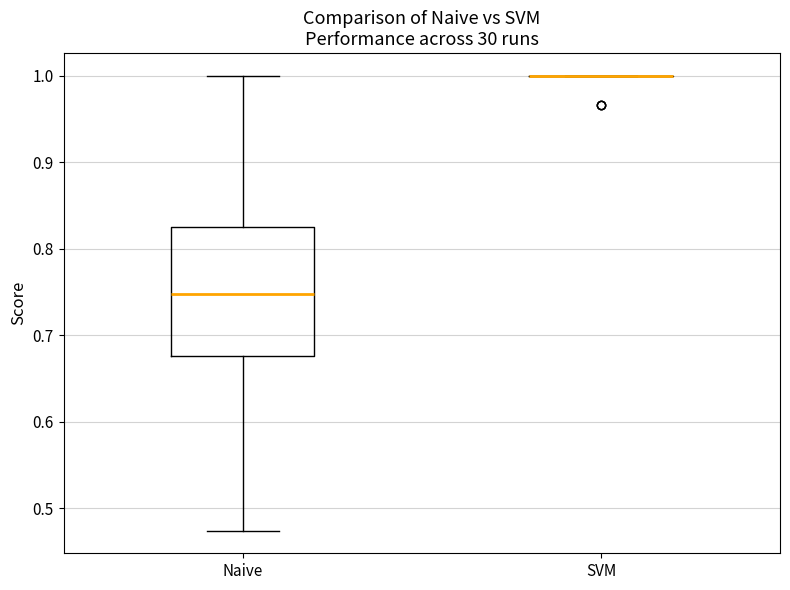

Reading left to right, read every box against the y-axis: the position of its median line, the range the box covers, and the ends of its whiskers. The values are not printed on the chart, so give them approximately, as read against the axis.

Naive: median 0.75, box 0.68 to 0.83, whiskers 0.47 to 1.00
SVM: box collapsed to a line at 1.00, whiskers 1.00 to 1.00